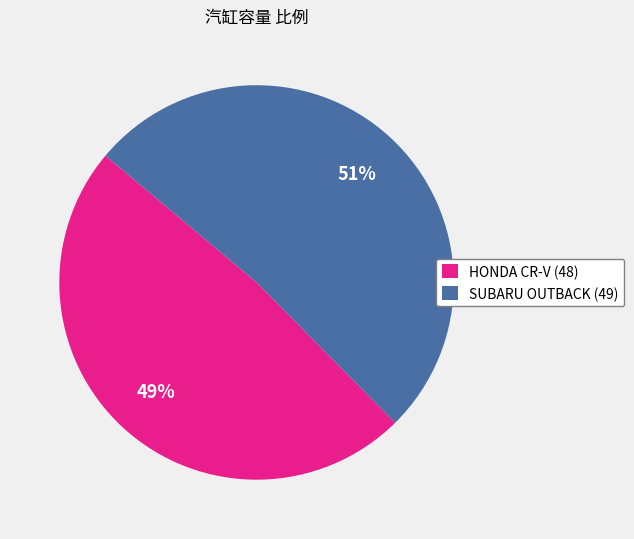

Do HONDA CR-V (48) and SUBARU OUTBACK (49) together represent more than half of the pie?

Yes